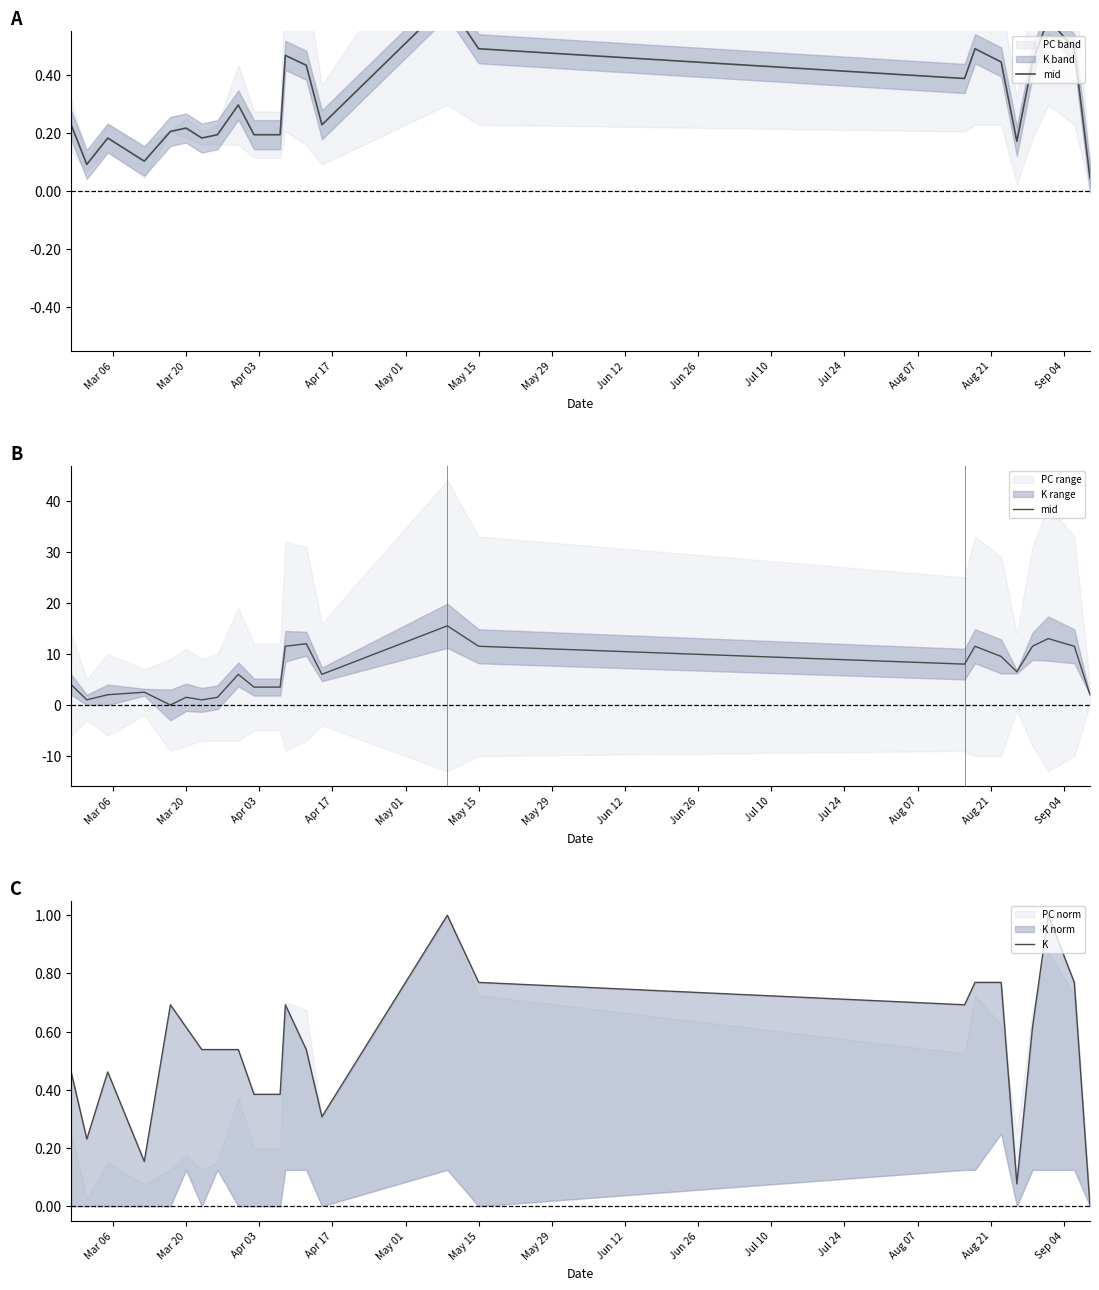

List the series in order of their peak value, lowest first.

K, mid